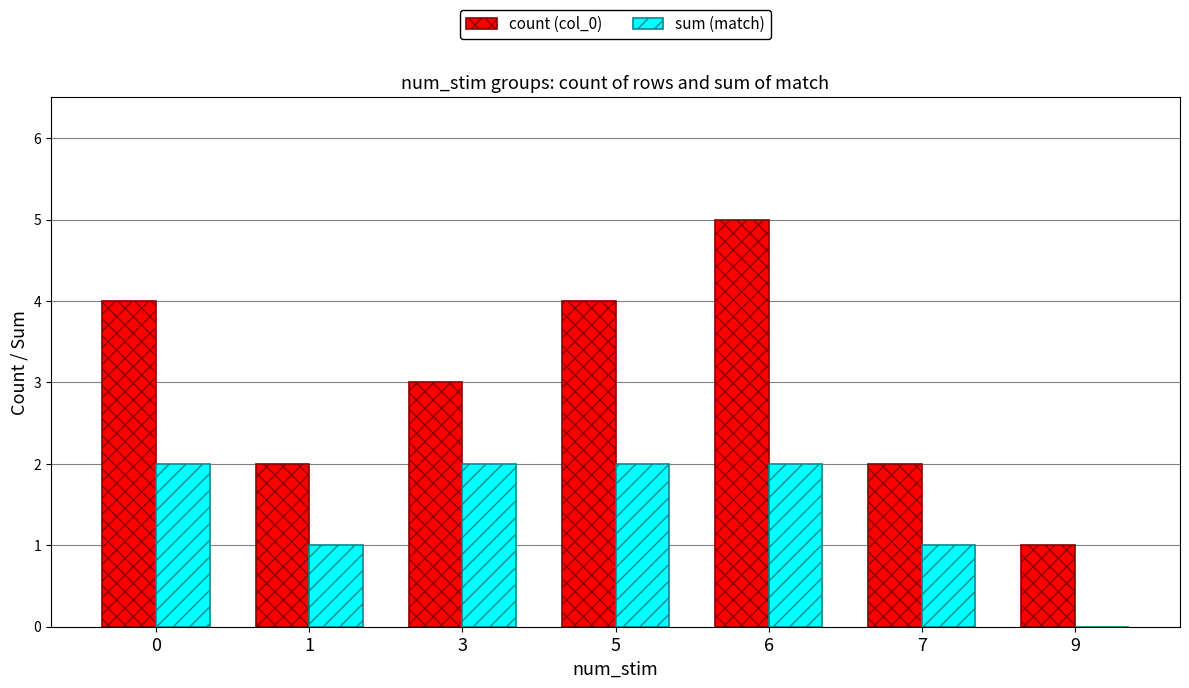

What are all the series names shown in the legend?

count (col_0), sum (match)